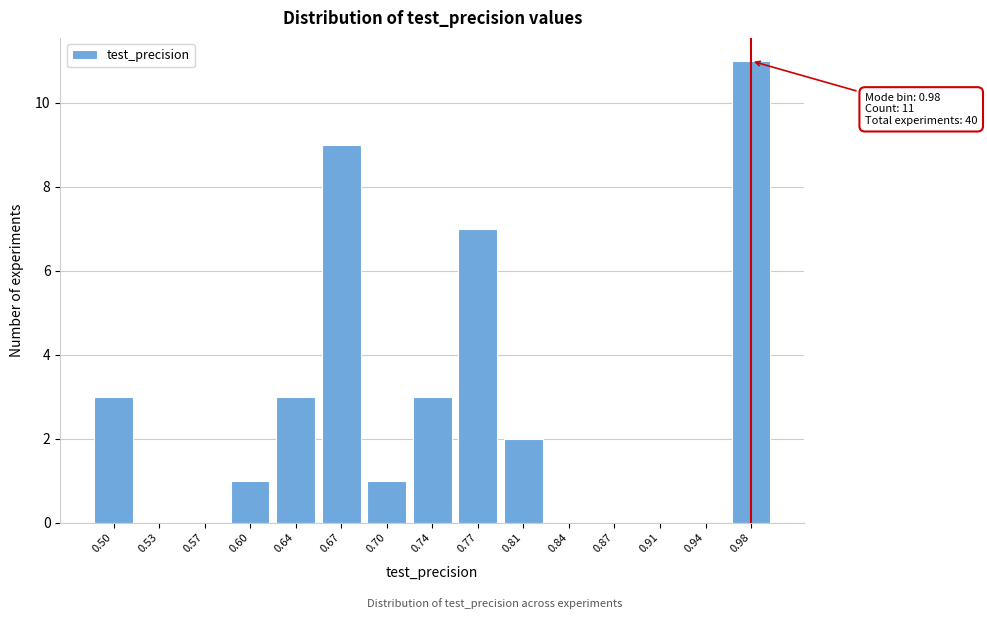

Reading left to right, extract all data points from this chart.

0.50=3	0.53=0	0.57=0	0.60=1	0.64=3	0.67=9	0.70=1	0.74=3	0.77=7	0.81=2	0.84=0	0.87=0	0.91=0	0.94=0	0.98=11